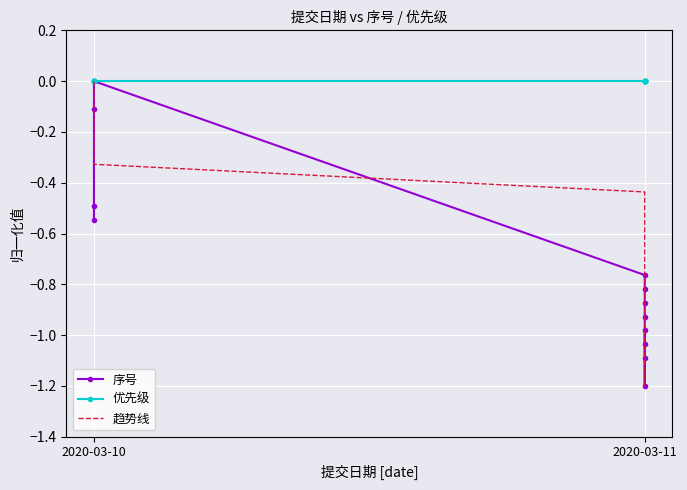

Which has a higher value, 2020-03-11 or 2020-03-11?

2020-03-11